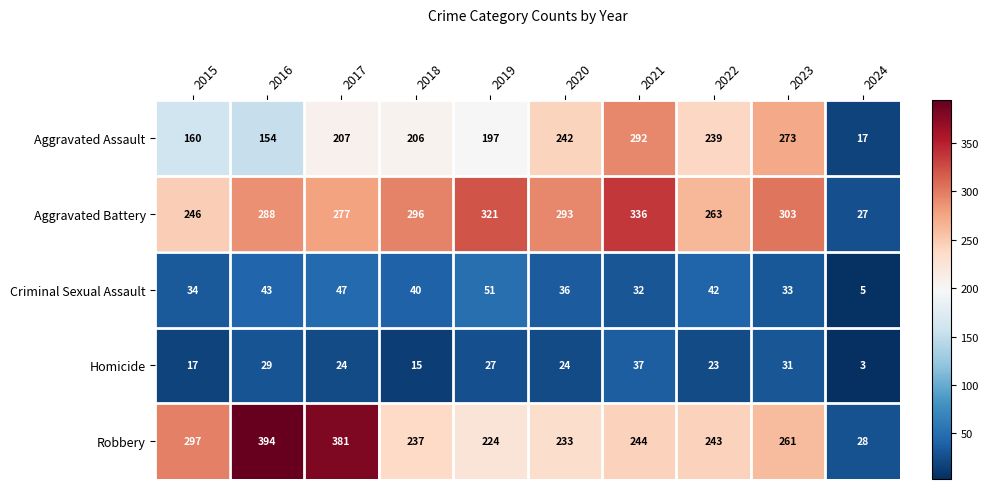

At how many categories does at least one series exceed 302?

5